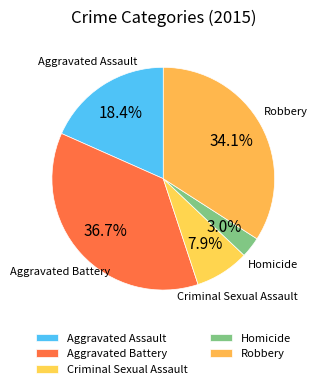

What percentage is the Homicide slice, to the nearest percent?

3%